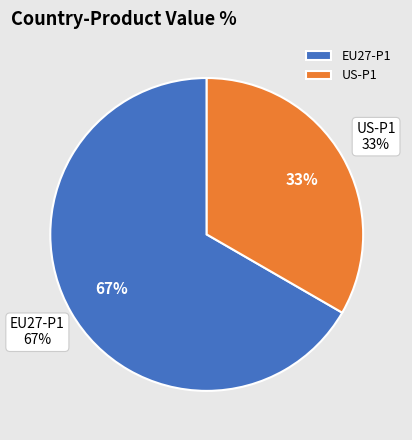

To the nearest percent, what is the combined percentage of EU27-P1 and US-P1?

100%